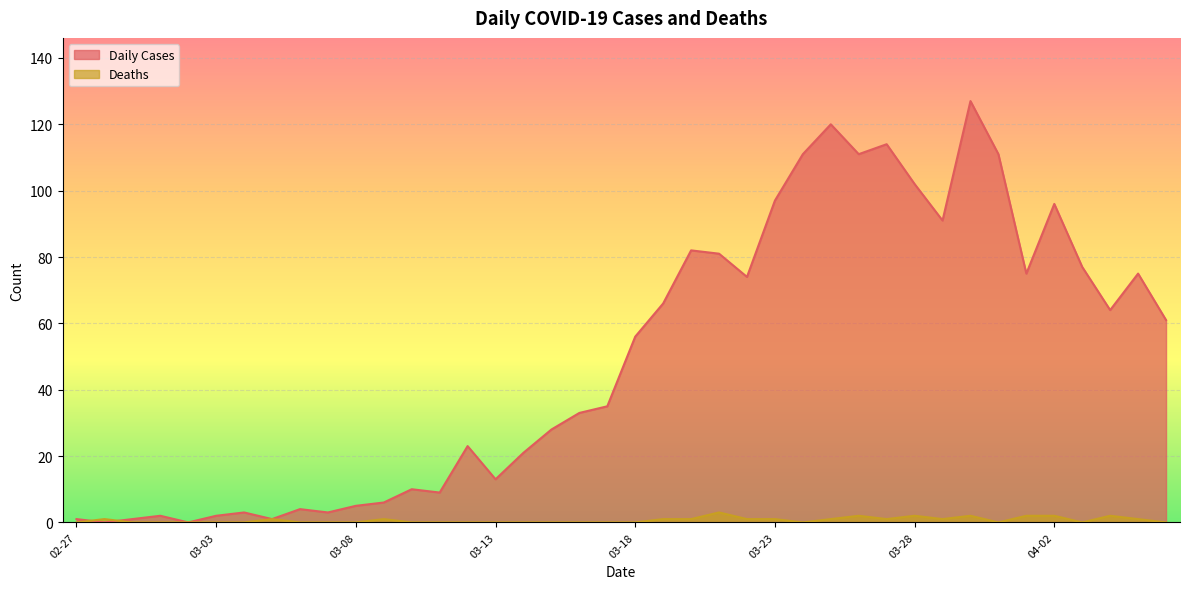

What is the sum of all Daily Cases values?

1991